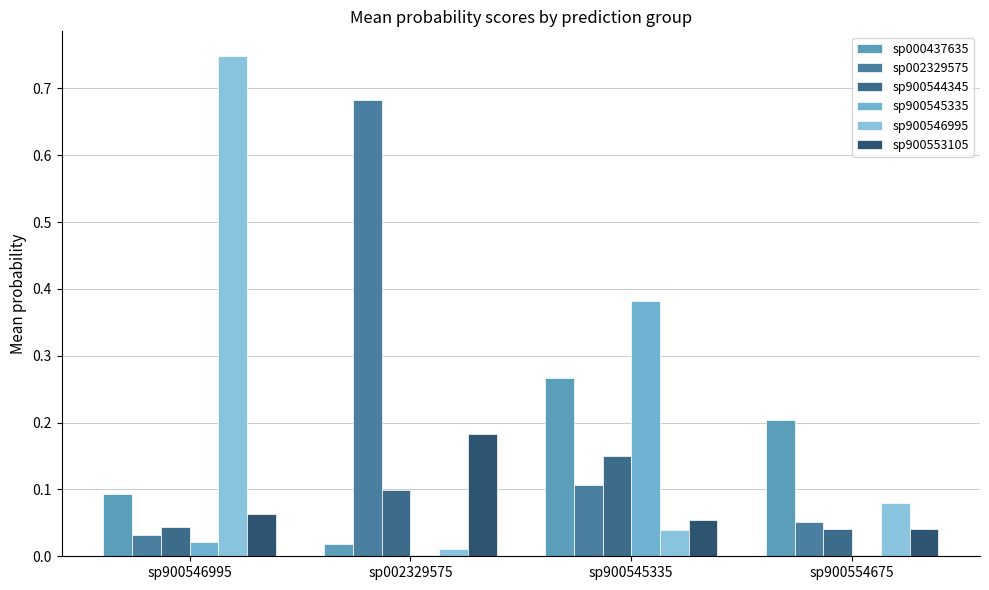

How many groups of bars are there?

4